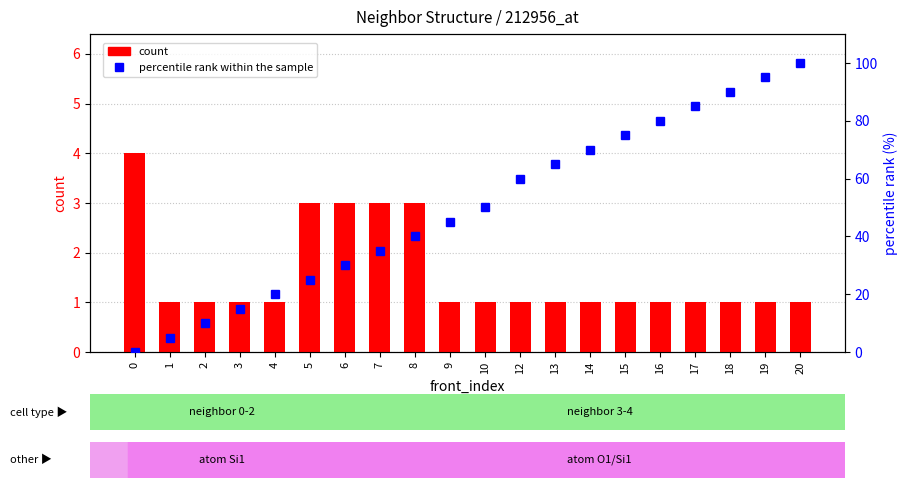

List the series in order of their overall mean, lowest first.

count, percentile rank within the sample